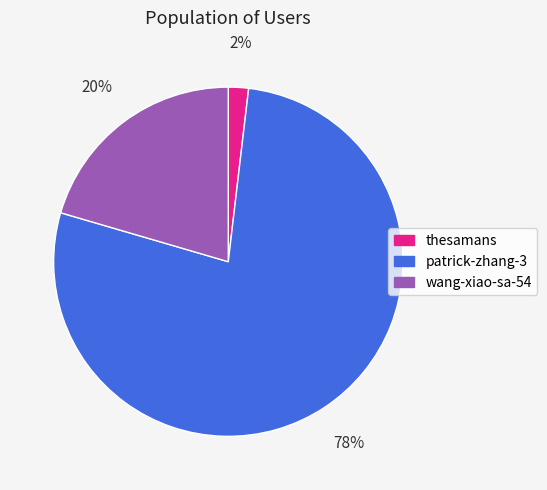

Which category has the smallest portion of the pie?

thesamans